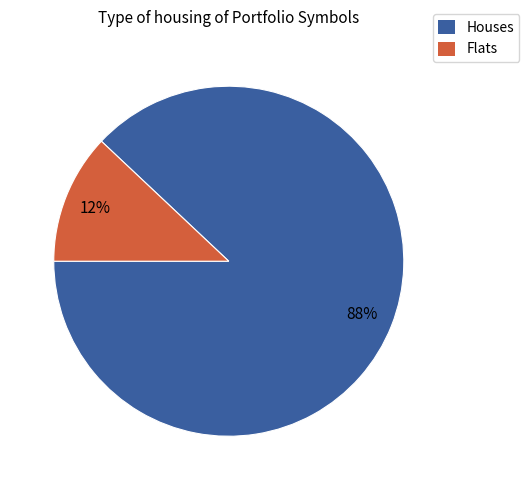

To the nearest percent, what percentage of the pie is Flats?

12%